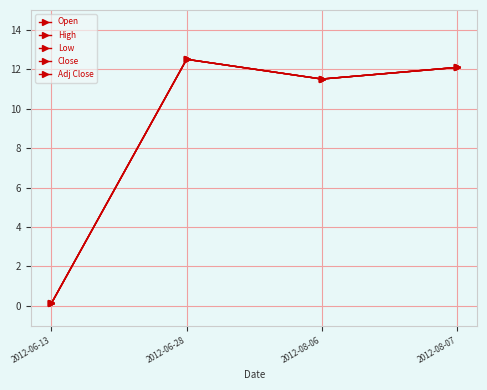

What is the sum of all Low values?

36.2